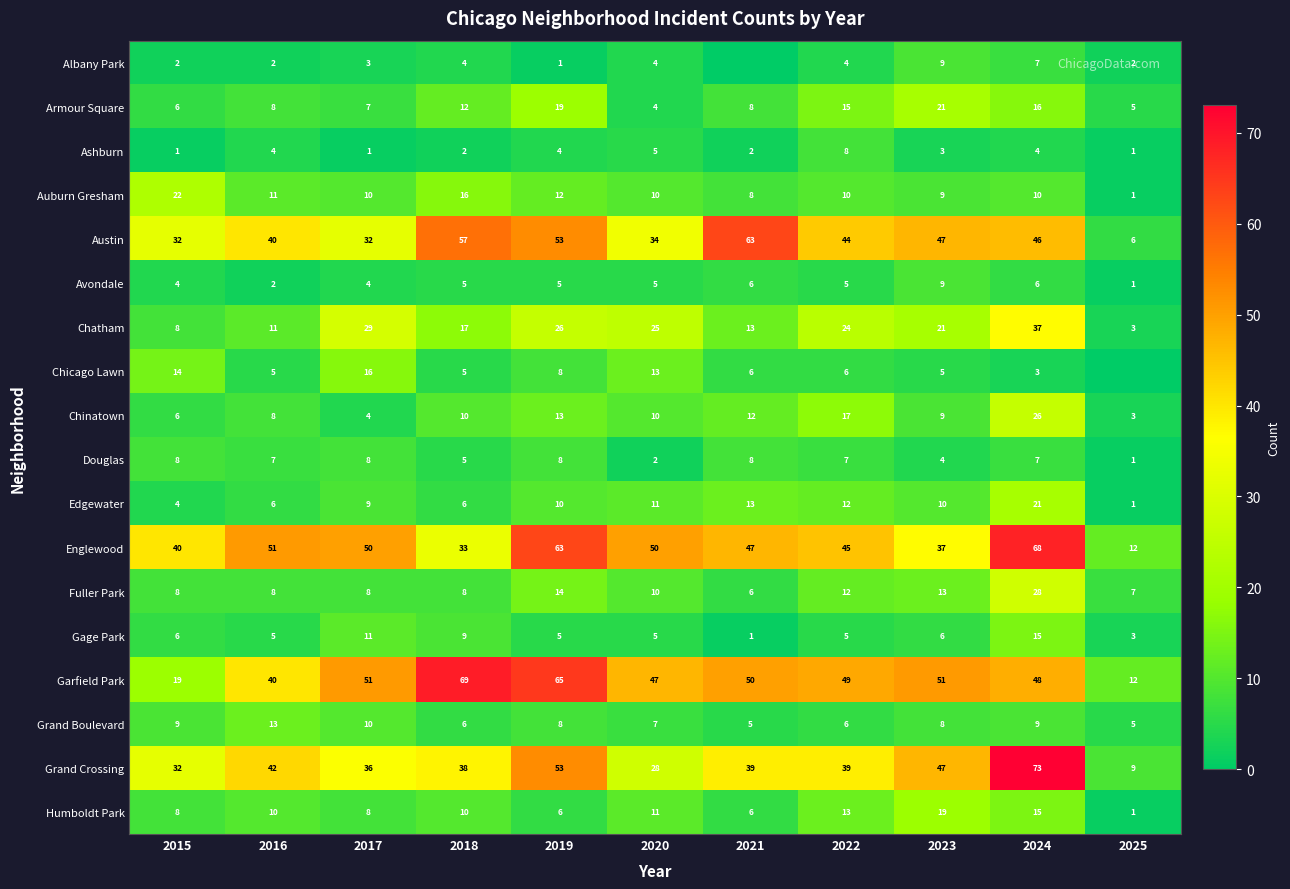

Which series changed the most between 2017 and 2018?

Austin